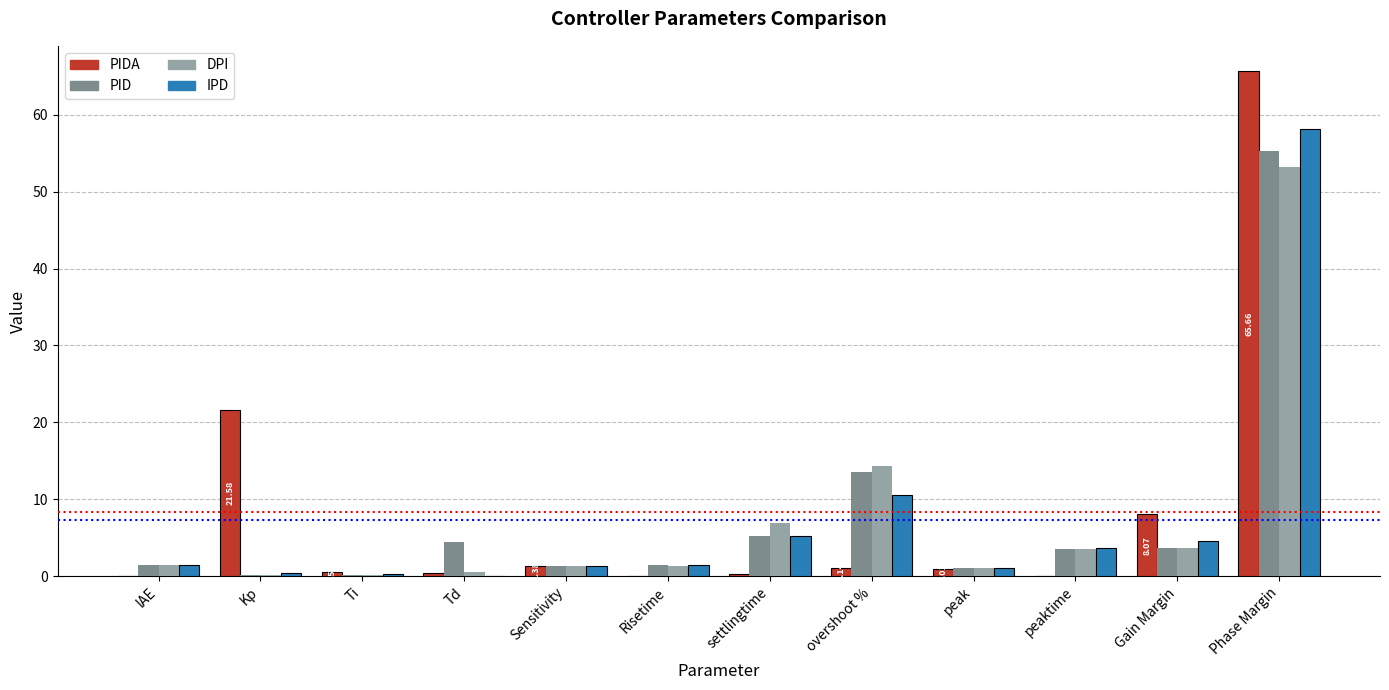

Where is PID nearest to the value 27?

overshoot %